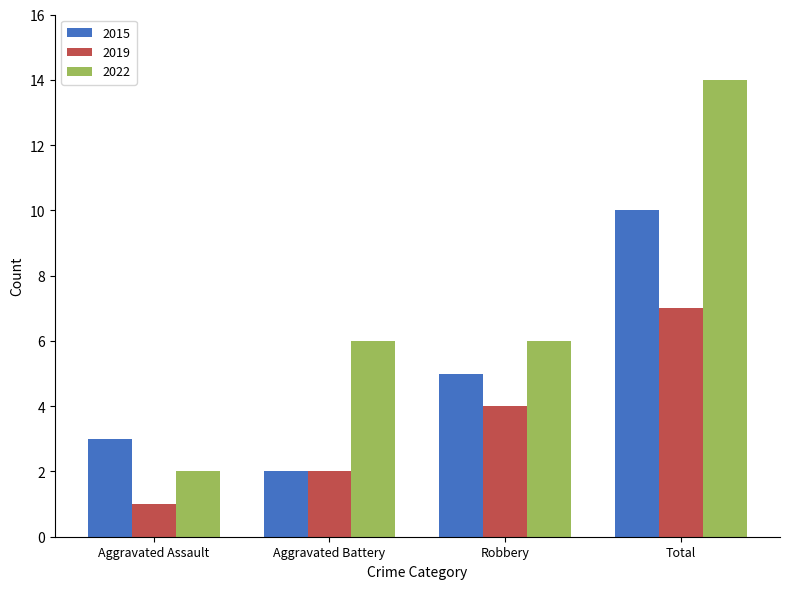

Which series changed the most between Aggravated Assault and Robbery?

2022